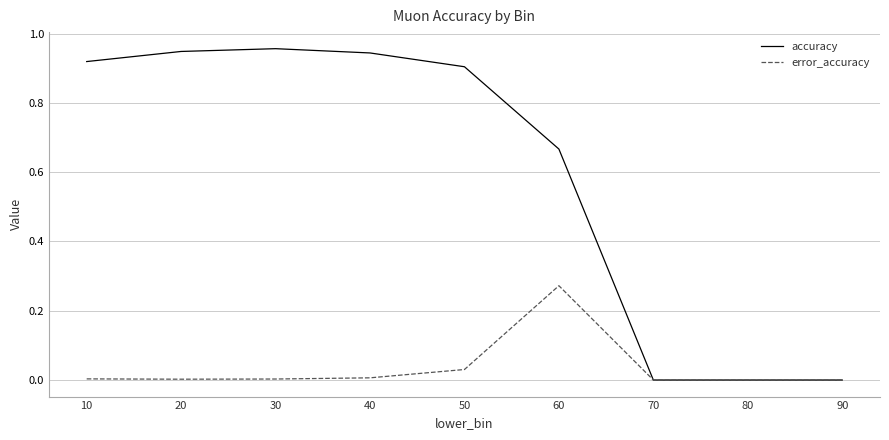

Which category has the highest value in the error_accuracy series?

60